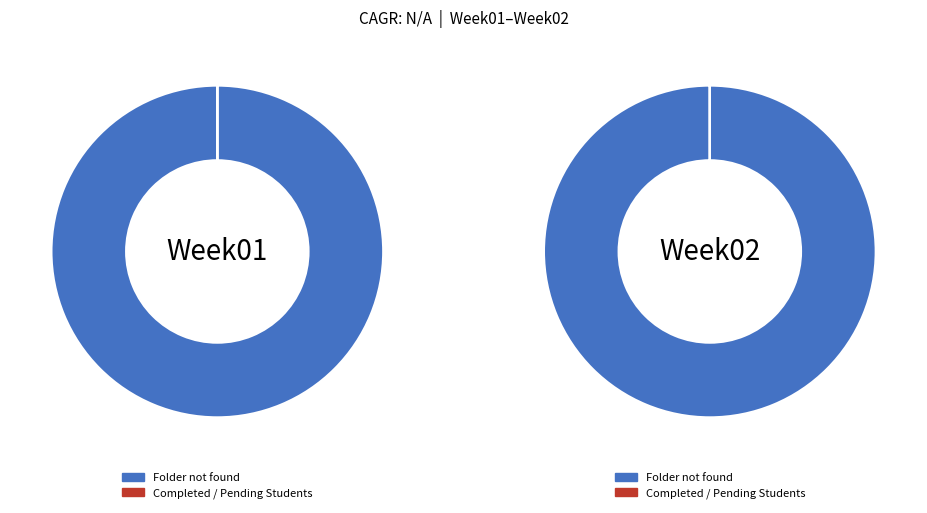

Rank the categories by Folder not found value from lowest to highest.

Week01, Week02